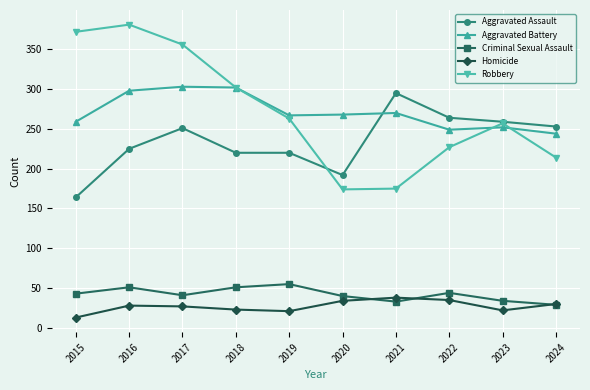

Count the number of categories in the chart.

10